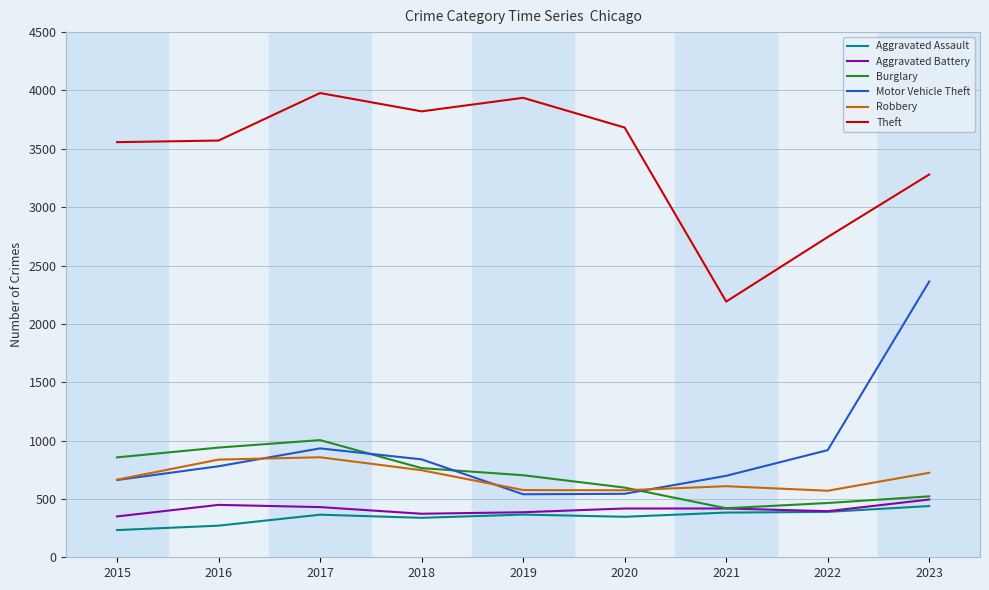

What is the approximate value of Motor Vehicle Theft at 2015, to the nearest 10?

660